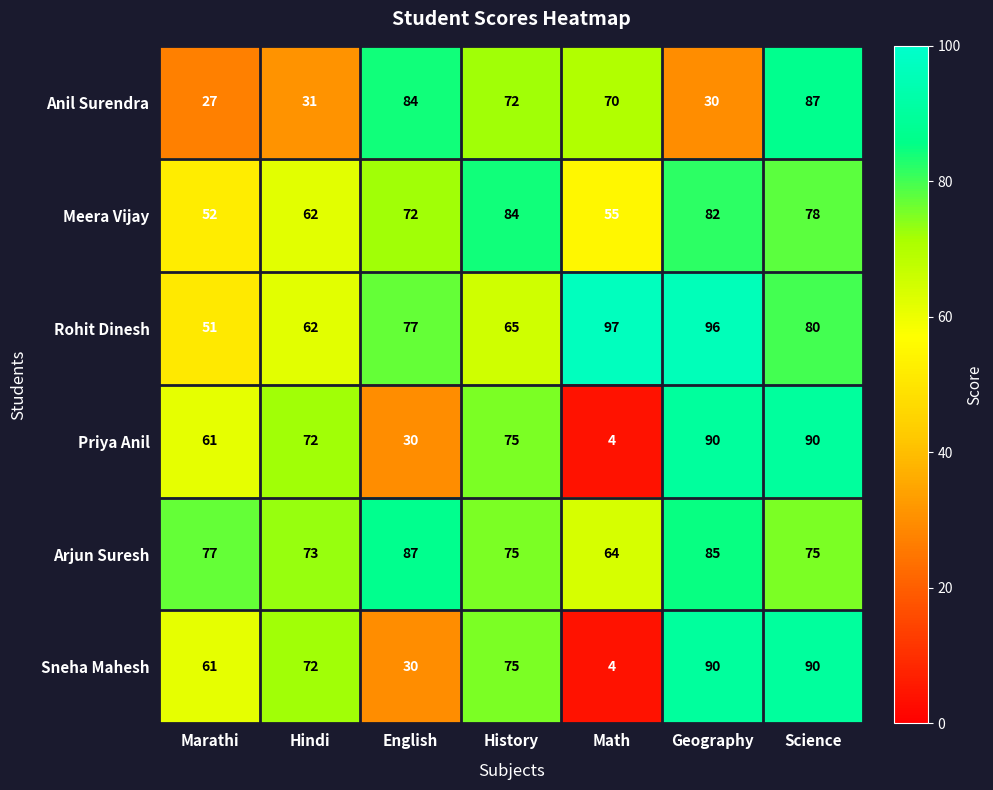

What is the spread (max minus min) of values at Math?

93